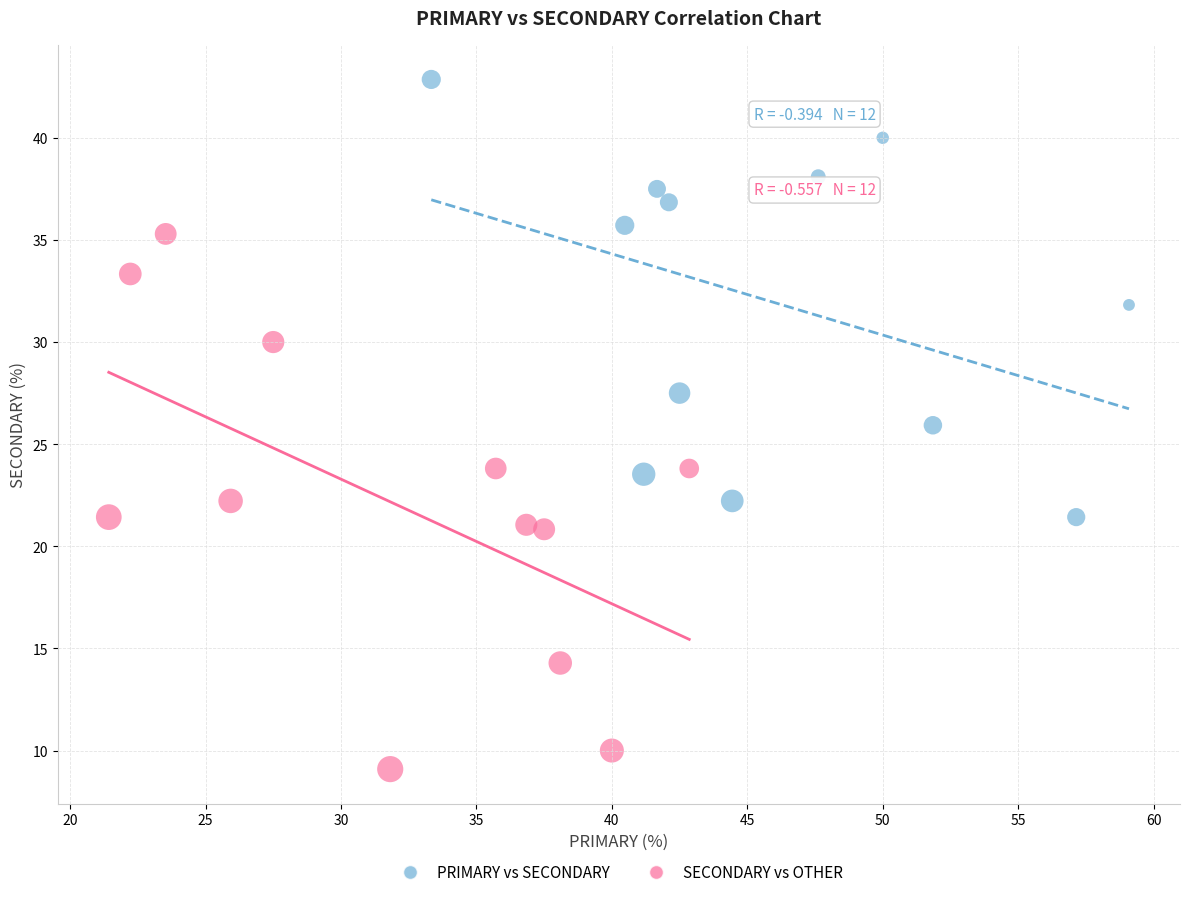

Which series contains the highest Y value?

PRIMARY vs SECONDARY